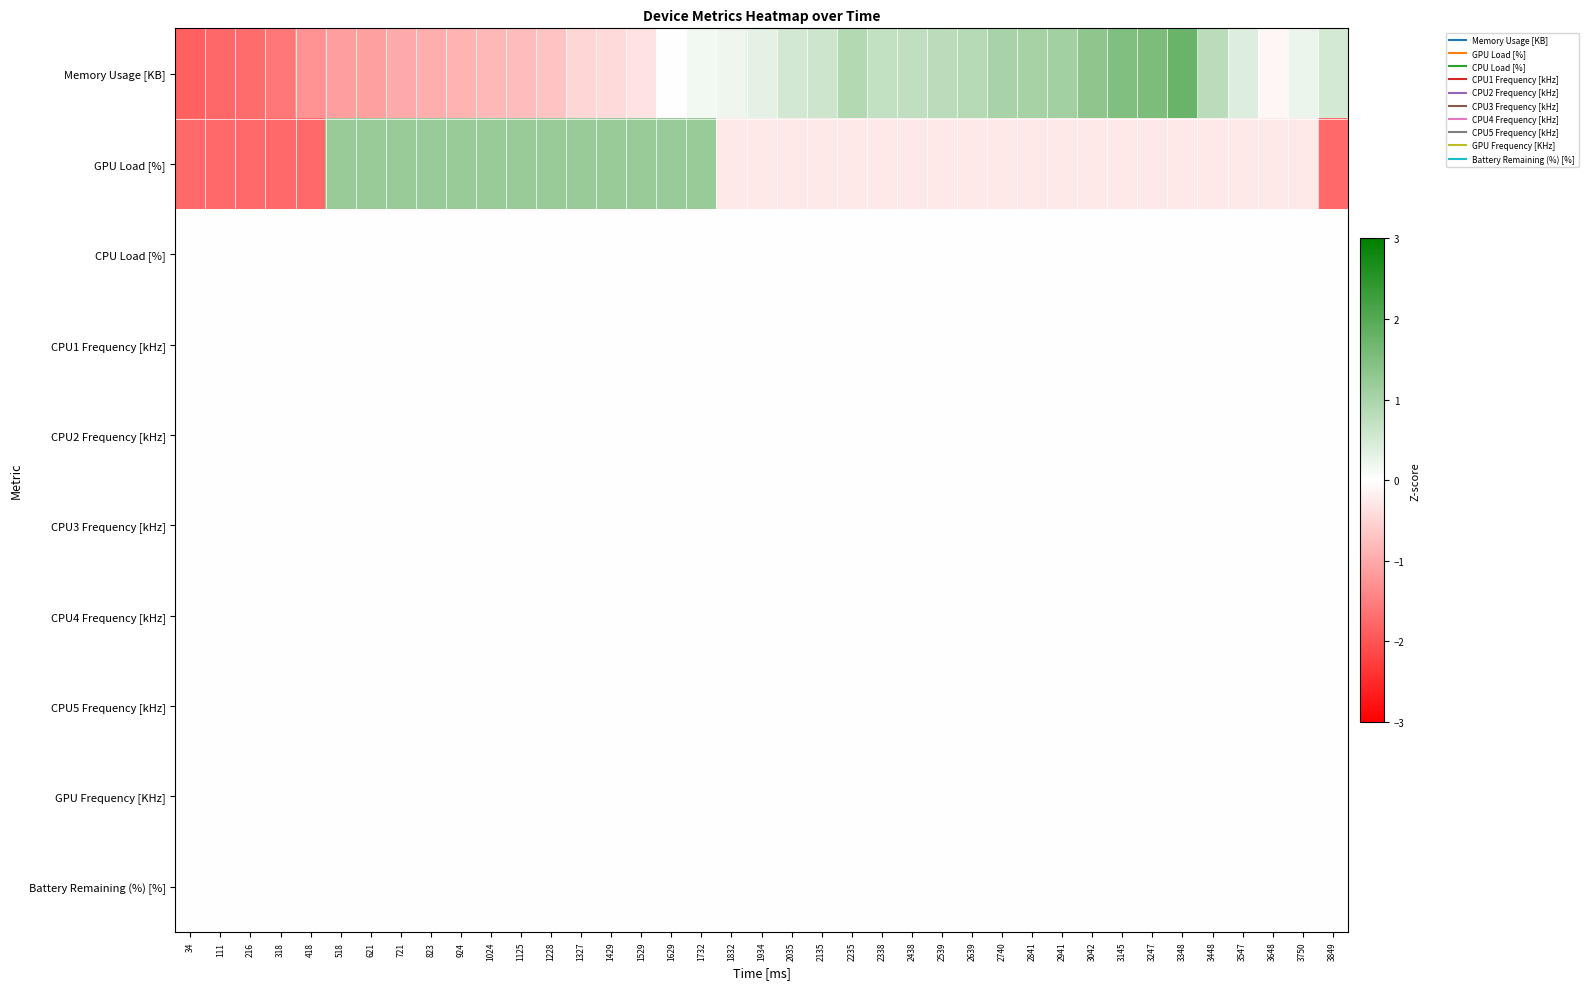

How many series are shown in this chart?

10